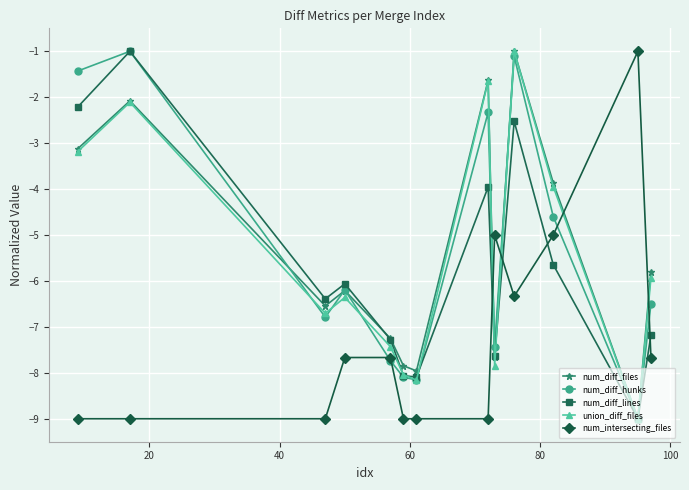

What is the maximum value shown in the chart?

-1.0